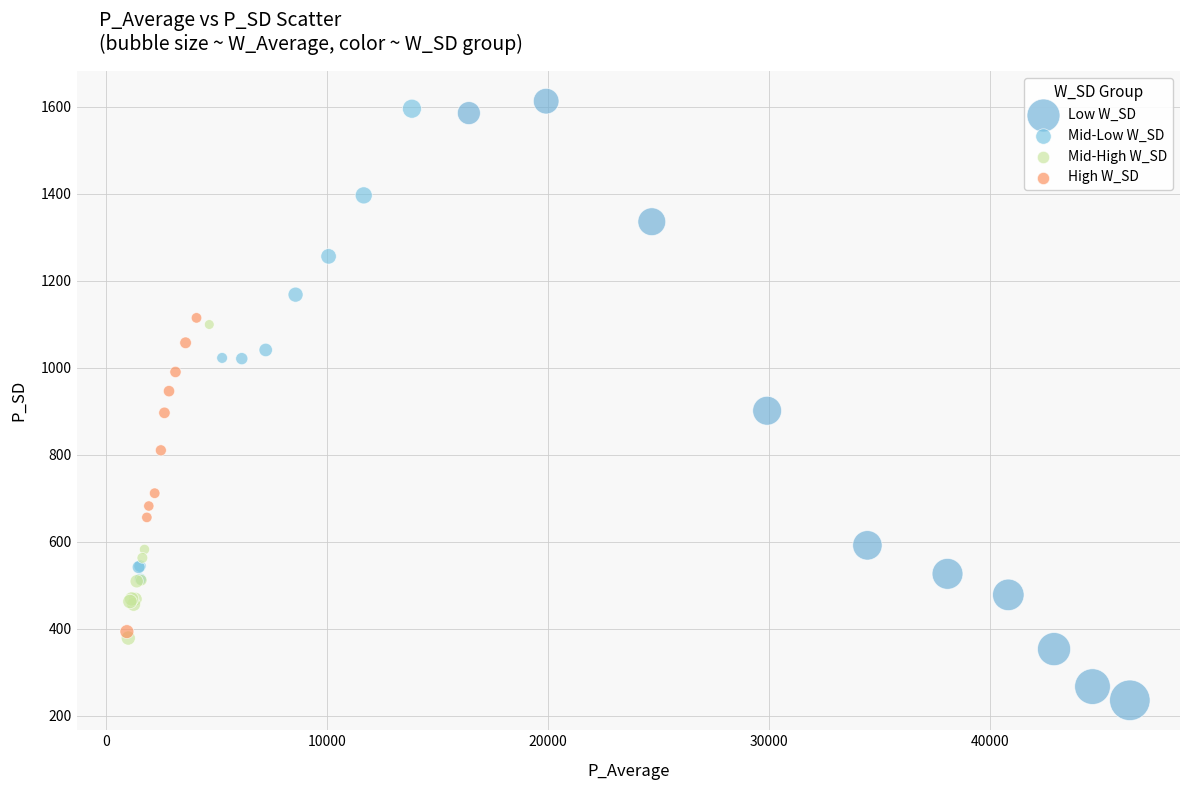

Which series has the largest Y range (max minus min)?

Low W_SD